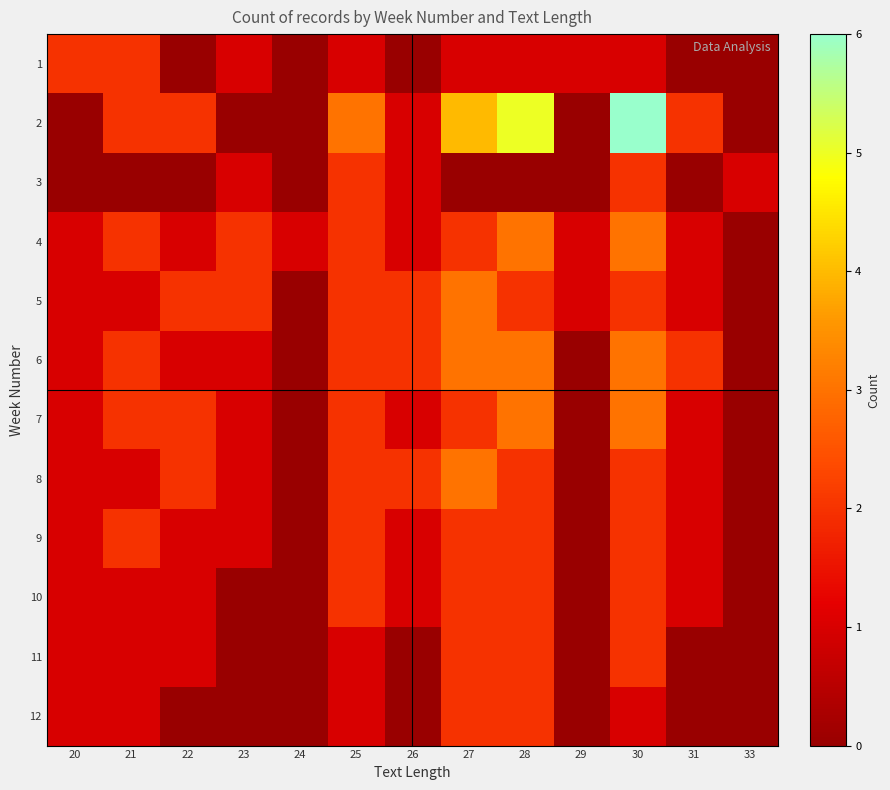

Reading right to left, extract all data points from this chart.

1: 33=0	31=0	30=1	29=1	28=1	27=1	26=0	25=1	24=0	23=1	22=0	21=2	20=2
2: 33=0	31=2	30=6	29=0	28=5	27=4	26=1	25=3	24=0	23=0	22=2	21=2	20=0
3: 33=1	31=0	30=2	29=0	28=0	27=0	26=1	25=2	24=0	23=1	22=0	21=0	20=0
4: 33=0	31=1	30=3	29=1	28=3	27=2	26=1	25=2	24=1	23=2	22=1	21=2	20=1
5: 33=0	31=1	30=2	29=1	28=2	27=3	26=2	25=2	24=0	23=2	22=2	21=1	20=1
6: 33=0	31=2	30=3	29=0	28=3	27=3	26=2	25=2	24=0	23=1	22=1	21=2	20=1
7: 33=0	31=1	30=3	29=0	28=3	27=2	26=1	25=2	24=0	23=1	22=2	21=2	20=1
8: 33=0	31=1	30=2	29=0	28=2	27=3	26=2	25=2	24=0	23=1	22=2	21=1	20=1
9: 33=0	31=1	30=2	29=0	28=2	27=2	26=1	25=2	24=0	23=1	22=1	21=2	20=1
10: 33=0	31=1	30=2	29=0	28=2	27=2	26=1	25=2	24=0	23=0	22=1	21=1	20=1
11: 33=0	31=0	30=2	29=0	28=2	27=2	26=0	25=1	24=0	23=0	22=1	21=1	20=1
12: 33=0	31=0	30=1	29=0	28=2	27=2	26=0	25=1	24=0	23=0	22=0	21=1	20=1